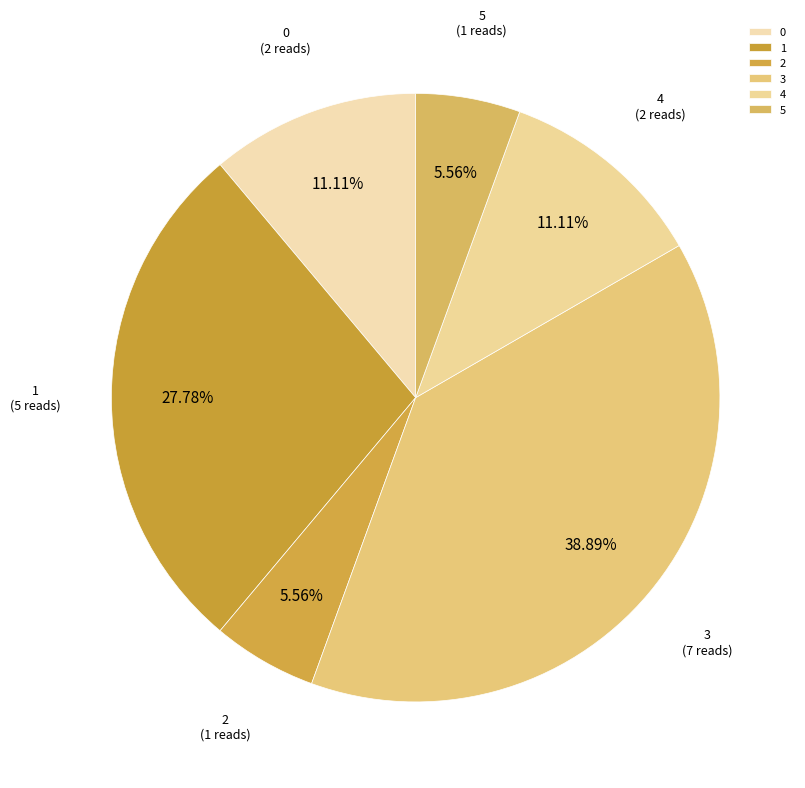

To the nearest percent, what is the average slice percentage?

17%